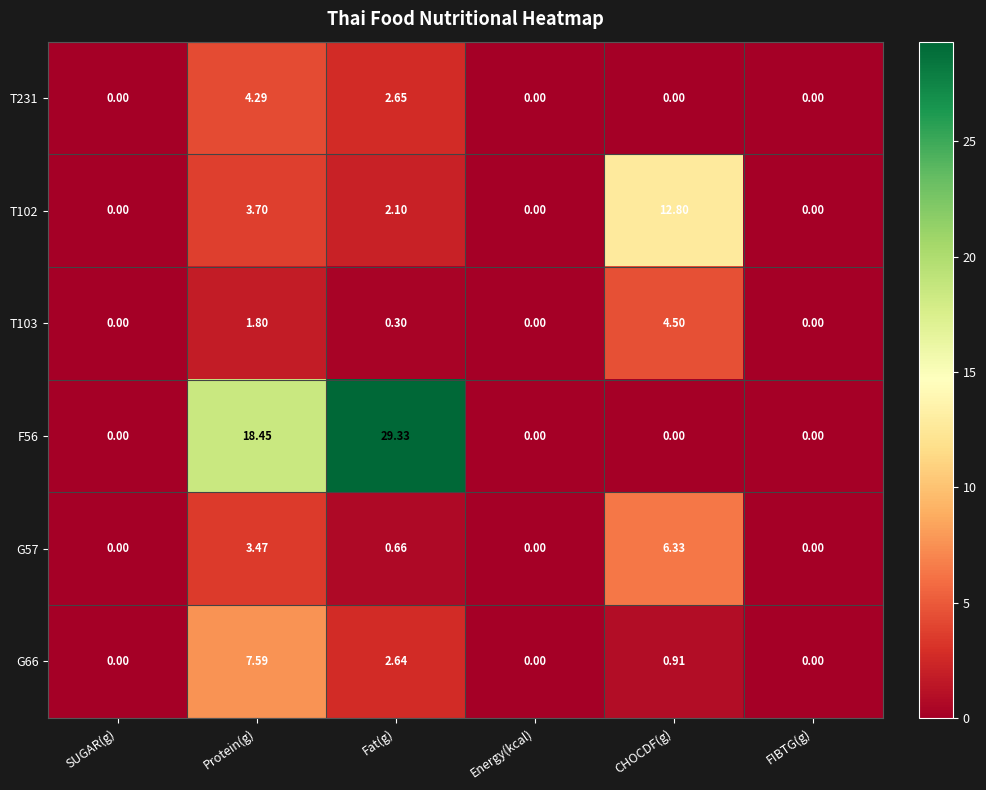

Which series has the largest range (max minus min)?

F56